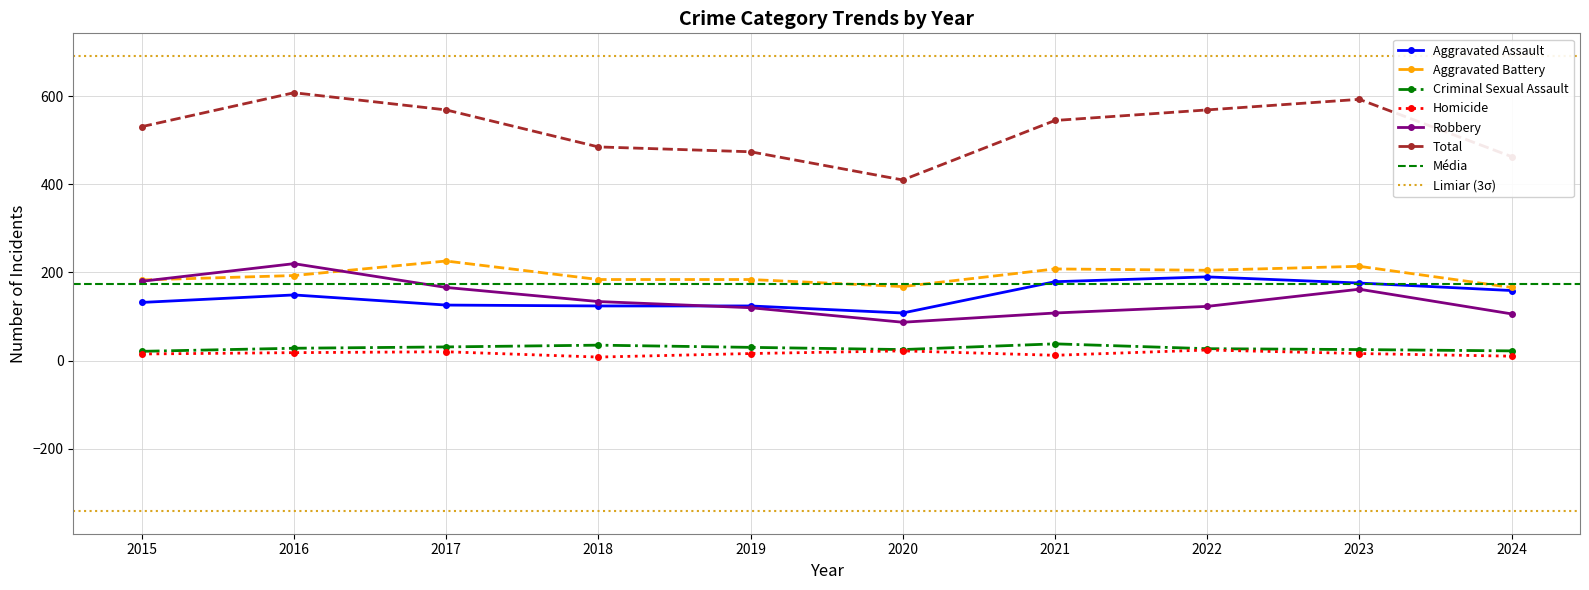

Rank the series at 2017 from highest to lowest value.

Total, Aggravated Battery, Robbery, Aggravated Assault, Criminal Sexual Assault, Homicide